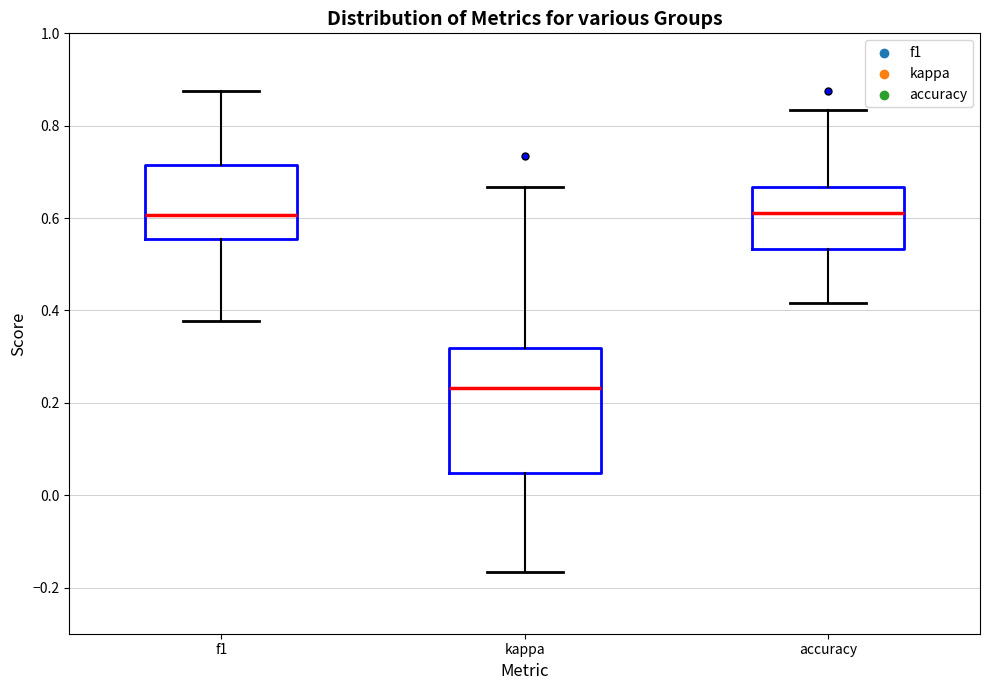

Reading left to right, transcribe this box plot: for each box, give where its median line is, the range the box spans, and where its two whiskers end, as read against the y-axis. The values are not printed on the chart, so give them approximately, as read against the axis.

f1: median 0.60, box 0.56 to 0.72, whiskers 0.38 to 0.88
kappa: median 0.24, box 0.04 to 0.32, whiskers -0.16 to 0.66
accuracy: median 0.62, box 0.54 to 0.66, whiskers 0.42 to 0.84